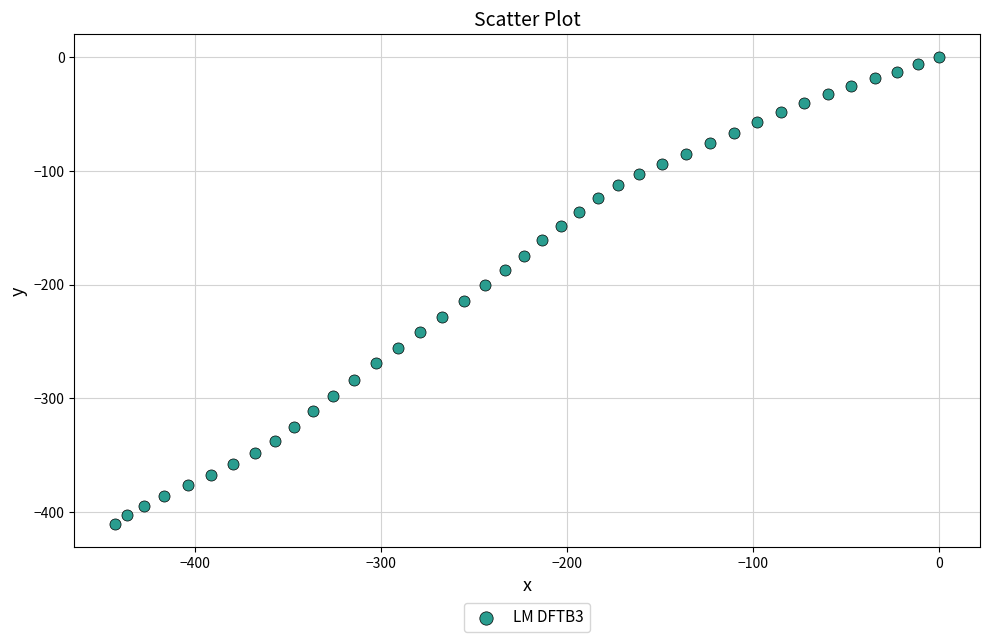

What is the range of X values (max minus min)?

442.7